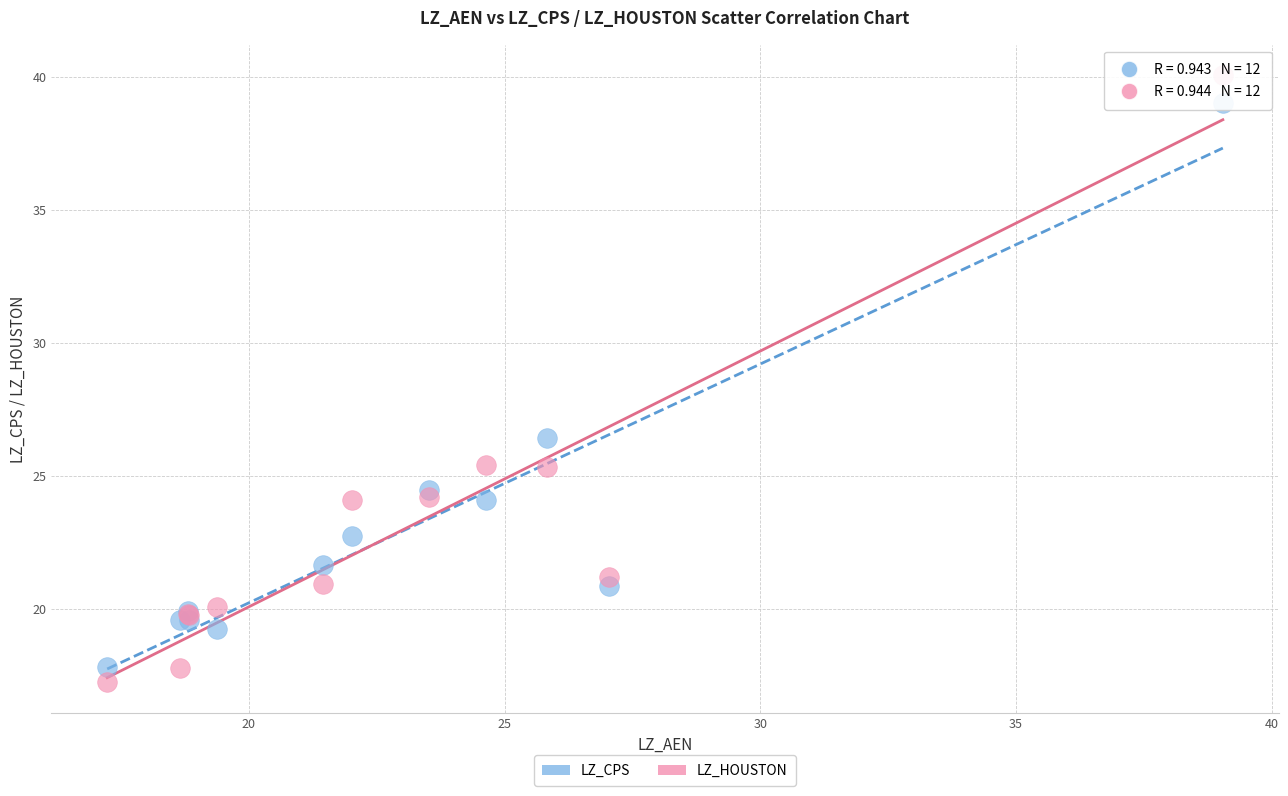

In the LZ_HOUSTON series, what Y value is closest to 28?

25.4